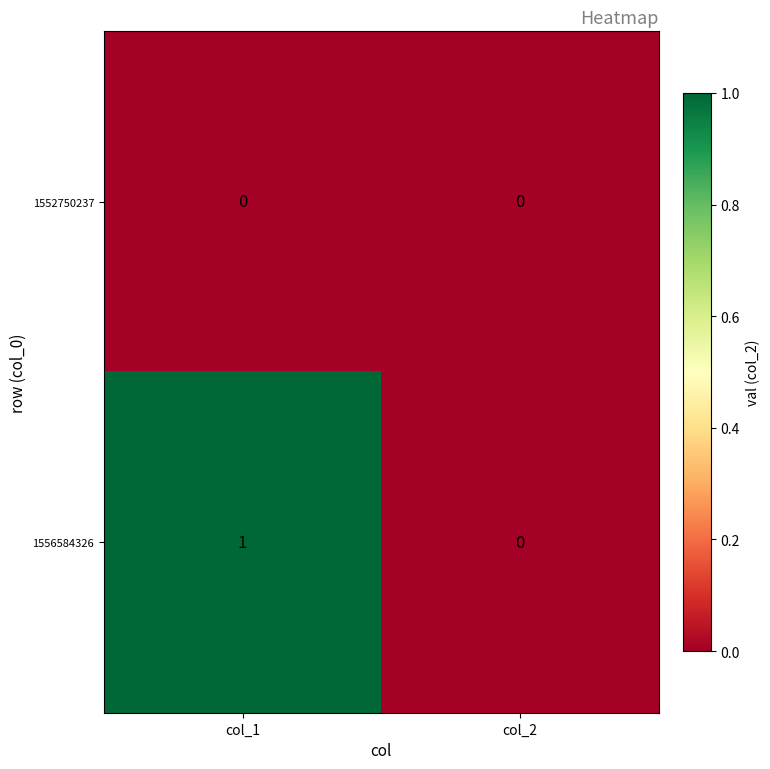

Which series has the largest total across all categories?

1556584326